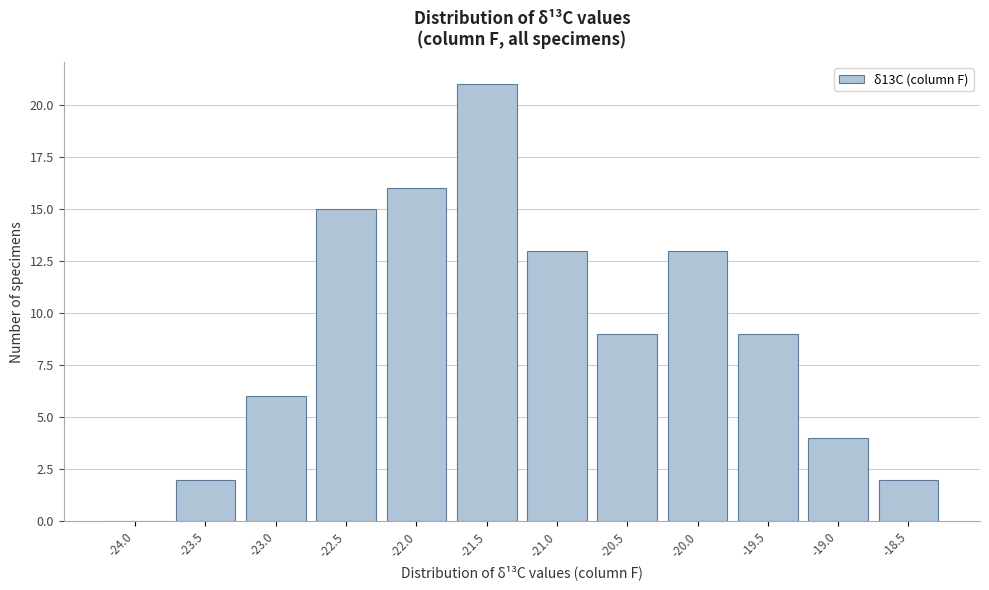

Reading left to right, what are all the values shown in this chart?

-24.0=0	-23.5=2	-23.0=6	-22.5=15	-22.0=16	-21.5=21	-21.0=13	-20.5=9	-20.0=13	-19.5=9	-19.0=4	-18.5=2